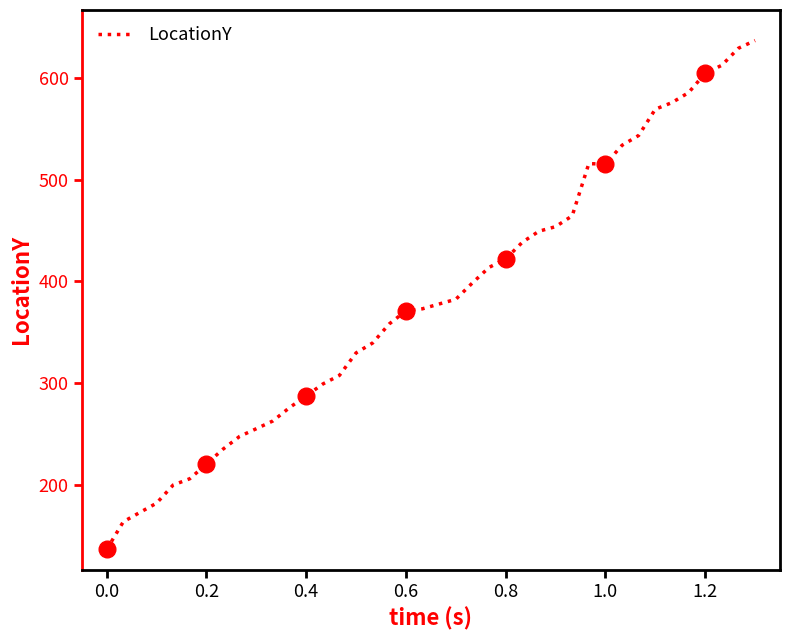

What is the minimum value for LocationY?

136.4